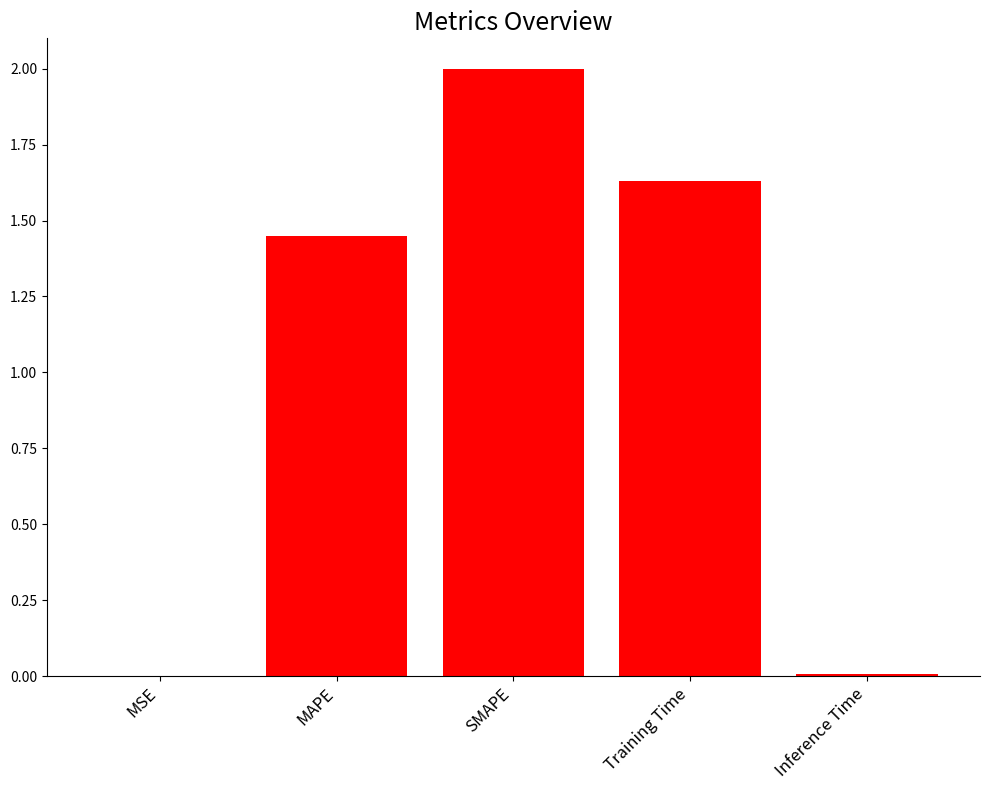

What is the maximum value shown in the chart?

2.0